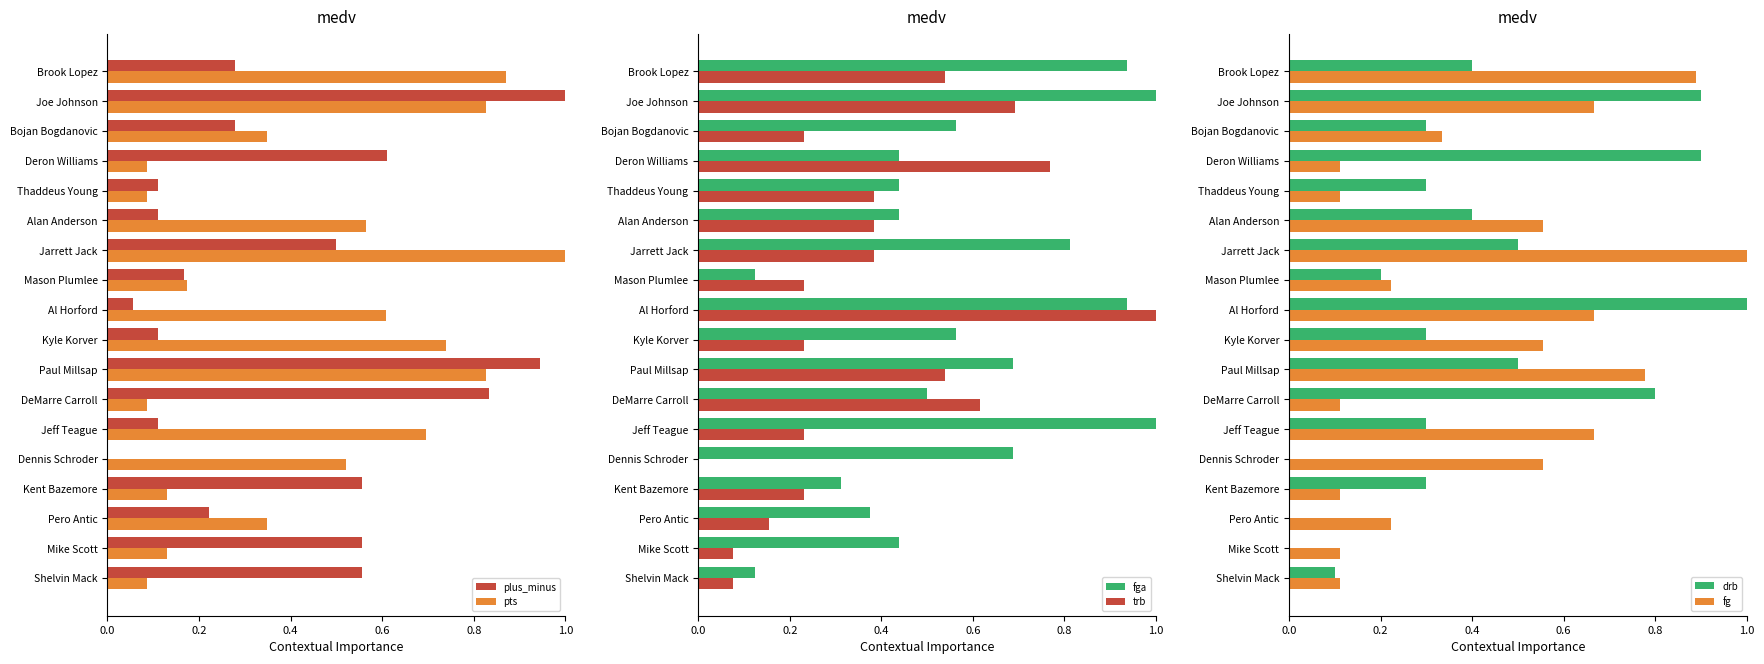

True or false: fg has a value of 0.0 at Shelvin Mack.

False